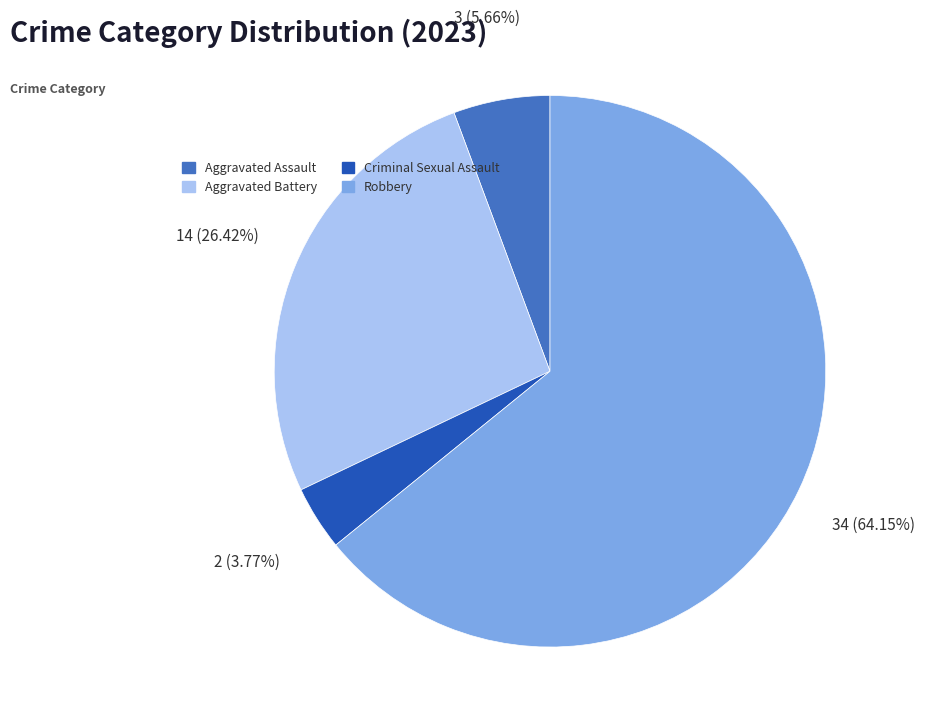

Is the sum of Criminal Sexual Assault and Aggravated Battery greater than half?

No